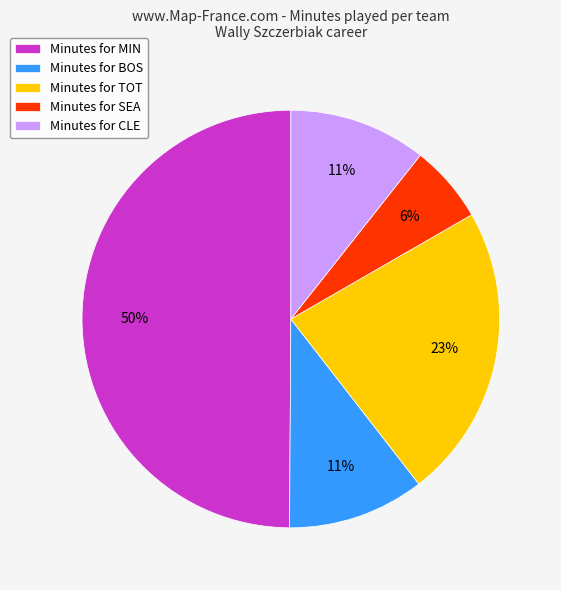

Between Minutes for BOS and Minutes for TOT, which is larger?

Minutes for TOT